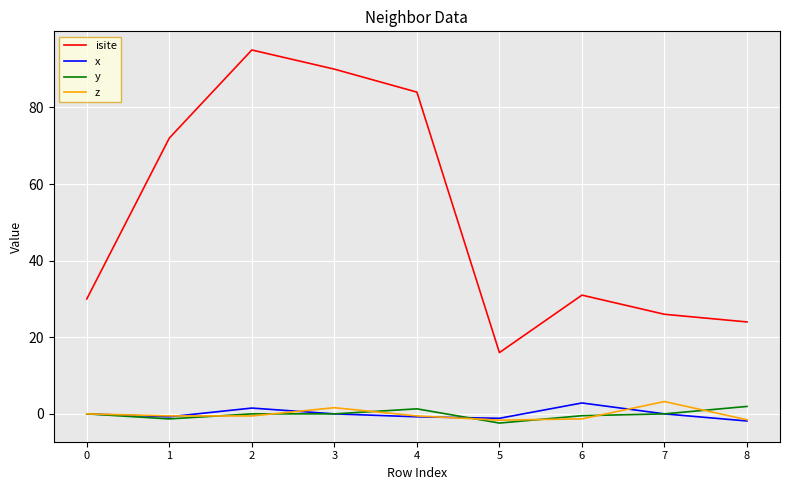

The x series shows 1.5 at 2. True or false?

True